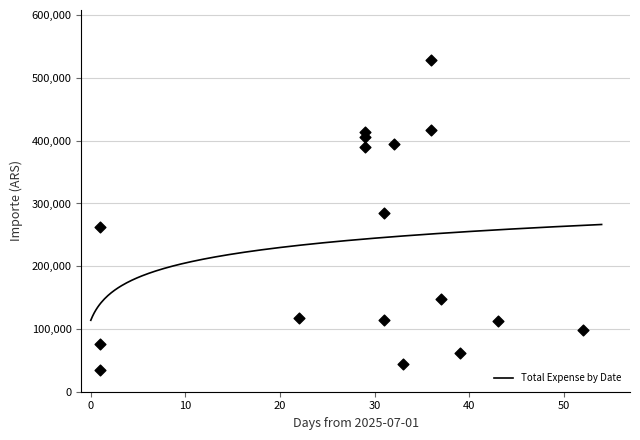

What is the change in value from 2025-07-29 to 2025-07-31?

-276124.6